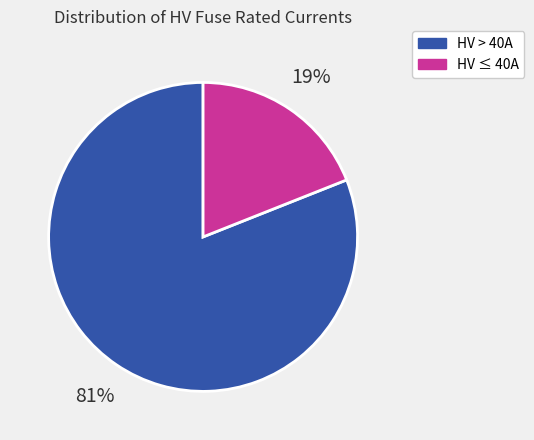

To the nearest percent, what is the average slice percentage?

50%